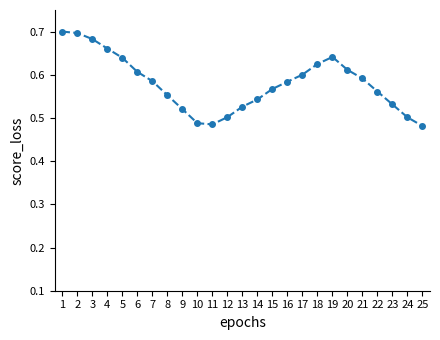

How many points are lower than both their immediate neighbors (excluding endpoints)?

1